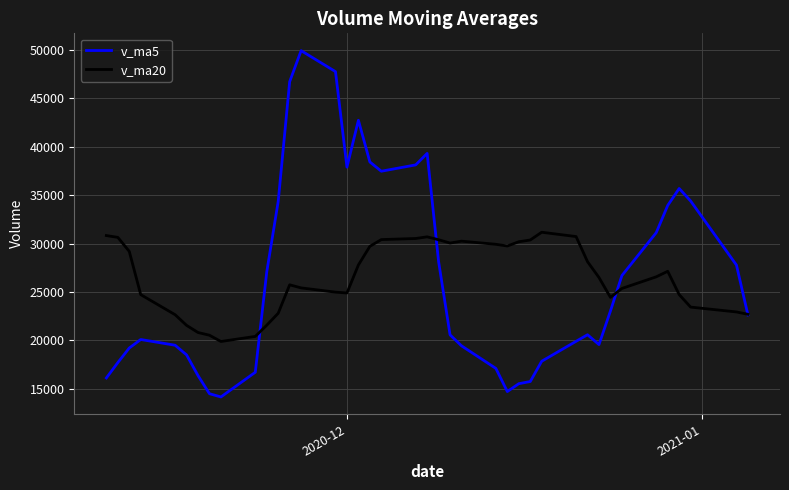

What is the minimum value shown in the chart?

14163.9